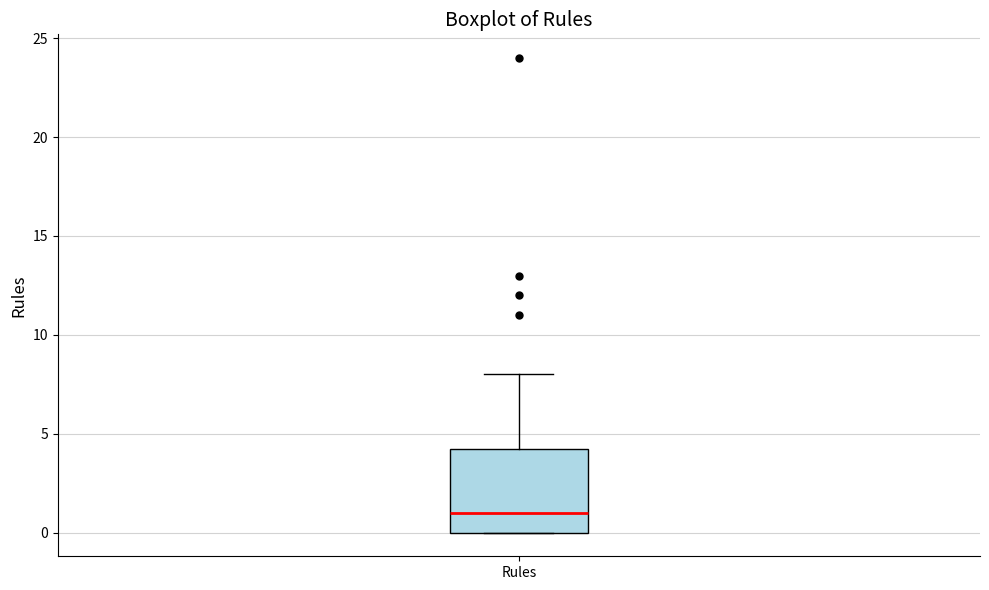

Where is the upper edge of the box for Rules on the y-axis? The values are not printed on the chart, so give them approximately, as read against the axis.

4.5